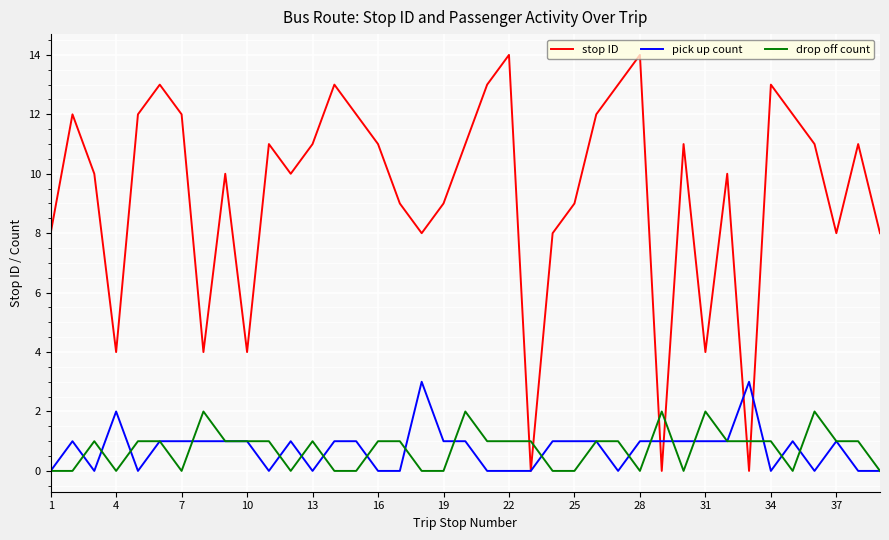

True or false: pick up count has more than 1 interior local peaks.

True